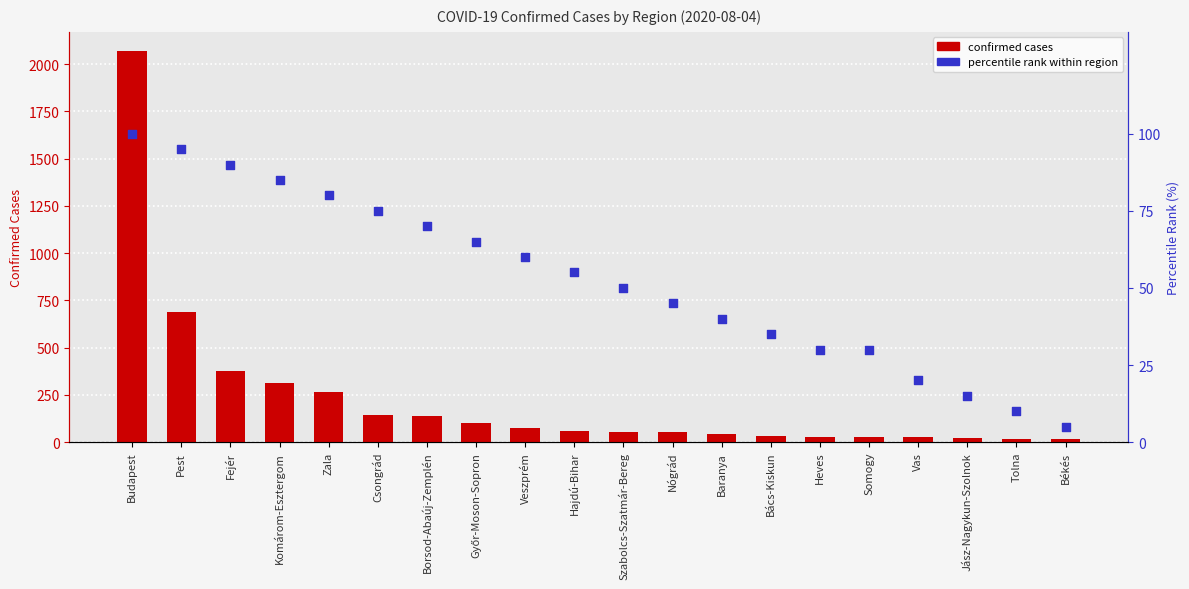

Which series reaches the maximum Y coordinate?

confirmed cases